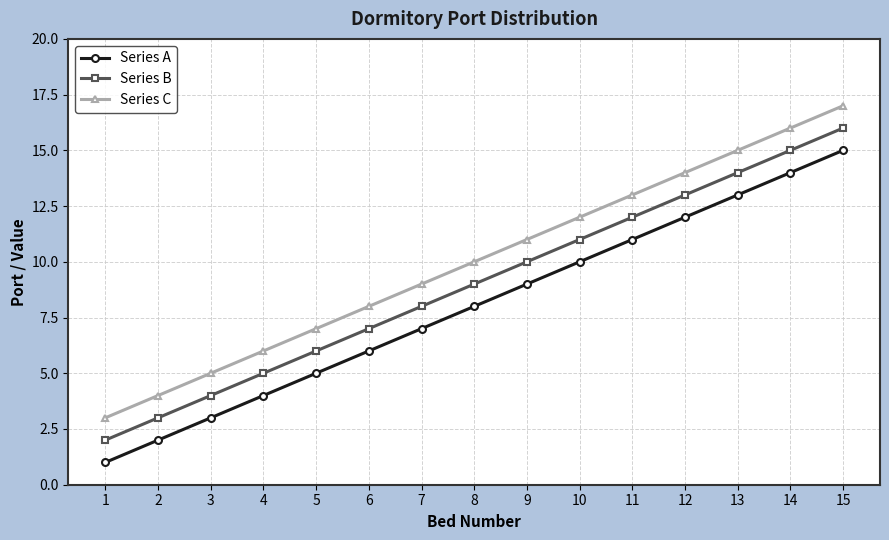

Reading left to right, transcribe all the data shown in this chart.

Series A: 1	2	3	4	5	6	7	8	9	10	11	12	13	14	15
Series B: 2	3	4	5	6	7	8	9	10	11	12	13	14	15	16
Series C: 3	4	5	6	7	8	9	10	11	12	13	14	15	16	17